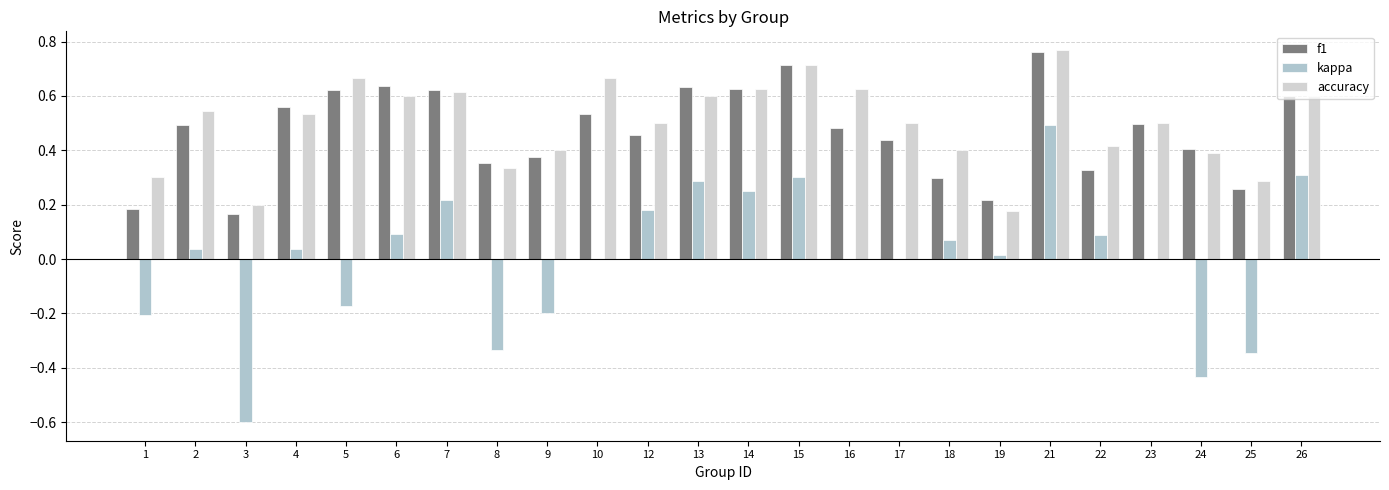

Rank the categories by accuracy value from highest to lowest.

21, 15, 5, 10, 14, 16, 7, 6, 13, 26, 2, 4, 12, 17, 23, 22, 9, 18, 24, 8, 1, 25, 3, 19